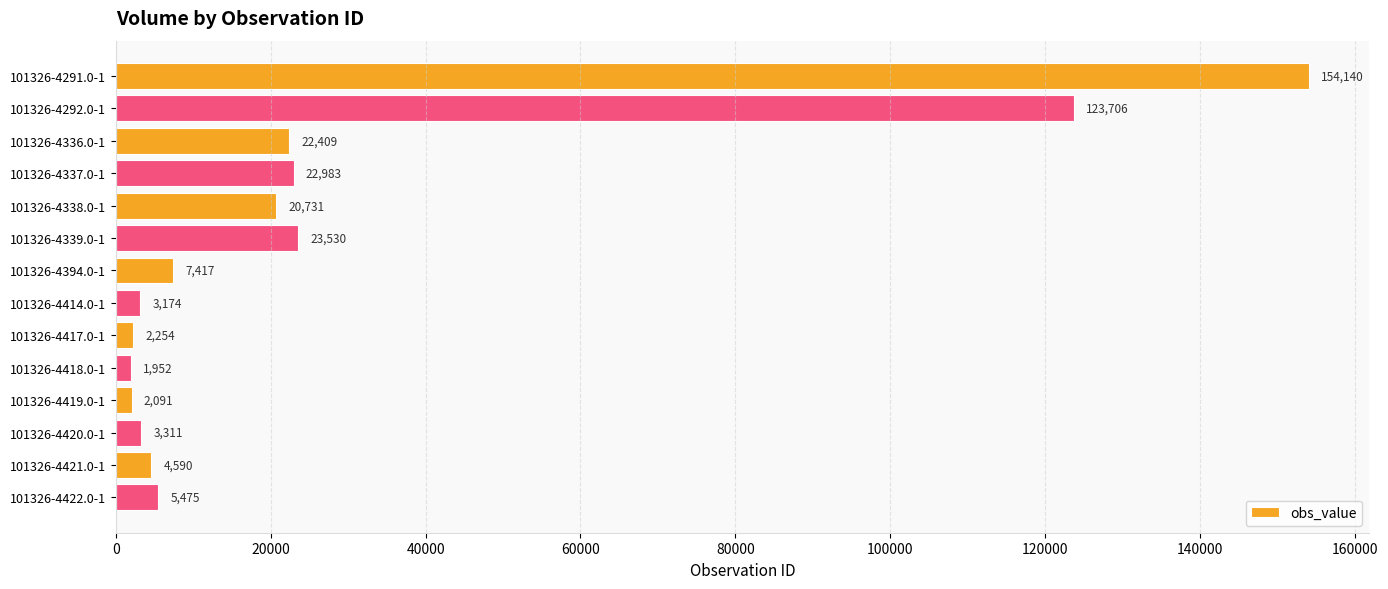

What is the difference between the maximum and second lowest values?

152049